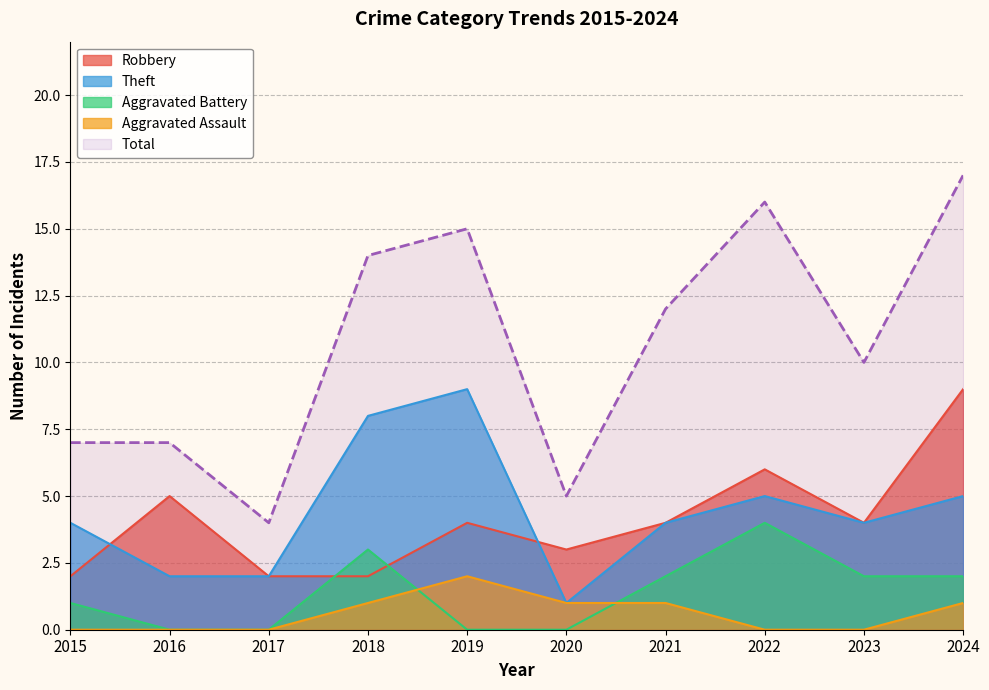

Which series changed the most between 2015 and 2024?

Total